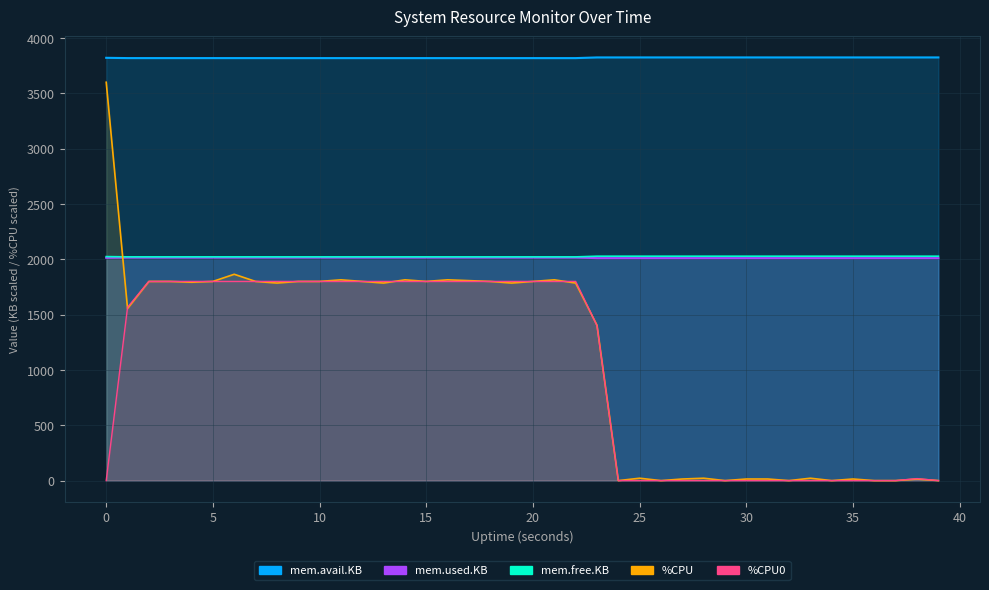

How many values in %CPU are above zero?

32